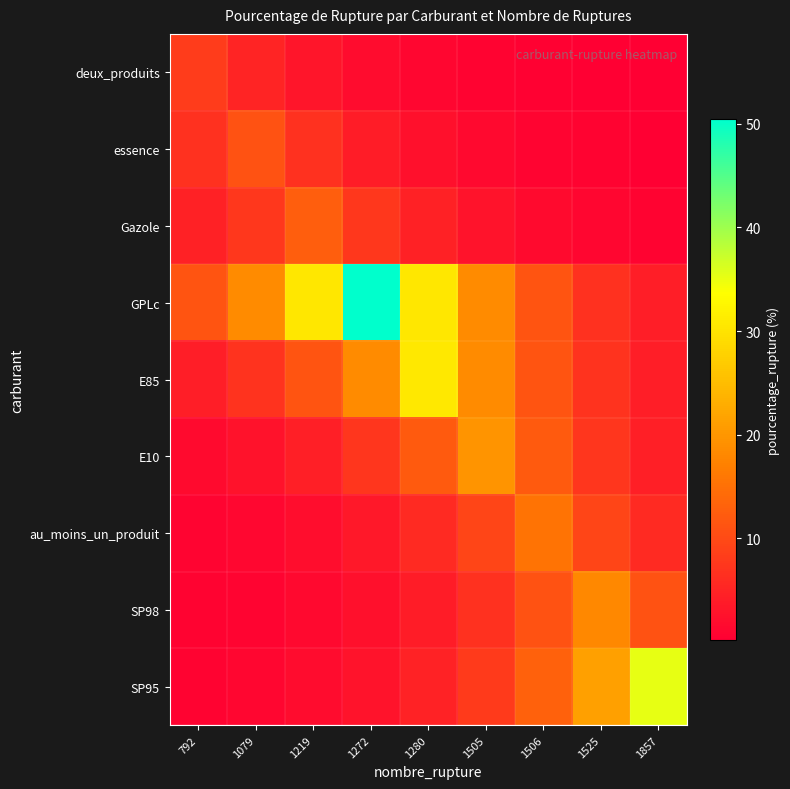

At 1219, list the series in order from smallest to largest.

SP98, SP95, au_moins_un_produit, deux_produits, E10, essence, E85, Gazole, GPLc